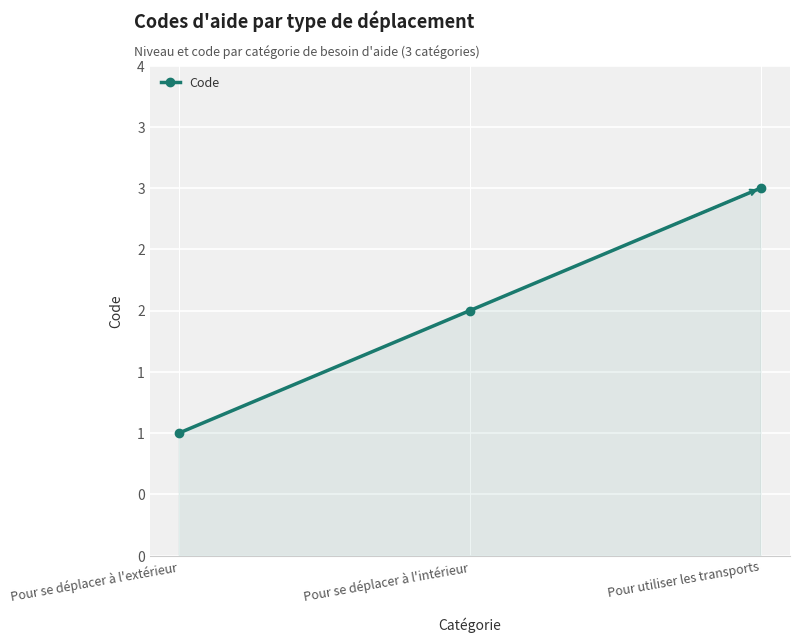

What is the ratio of the value at Pour se déplacer à l'extérieur to the value at Pour utiliser les transports?

0.3